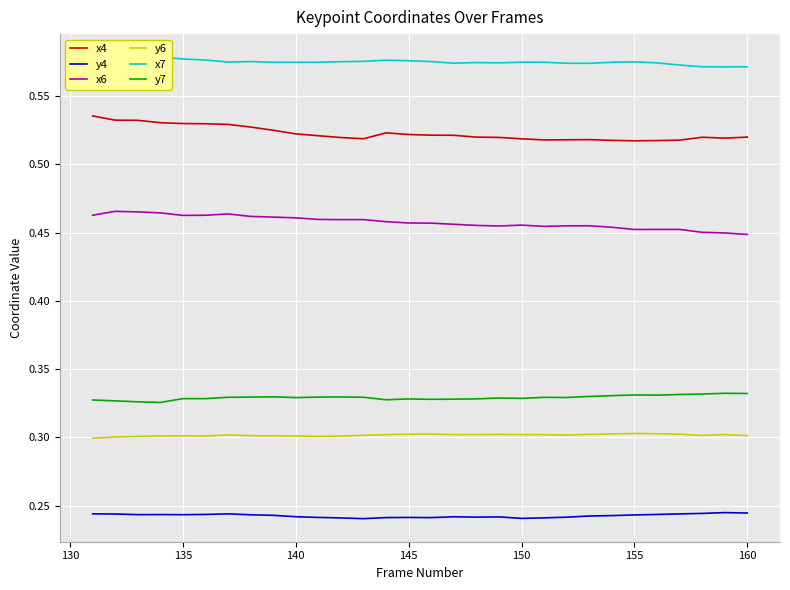

True or false: x6 and x4 intersect in this chart.

False